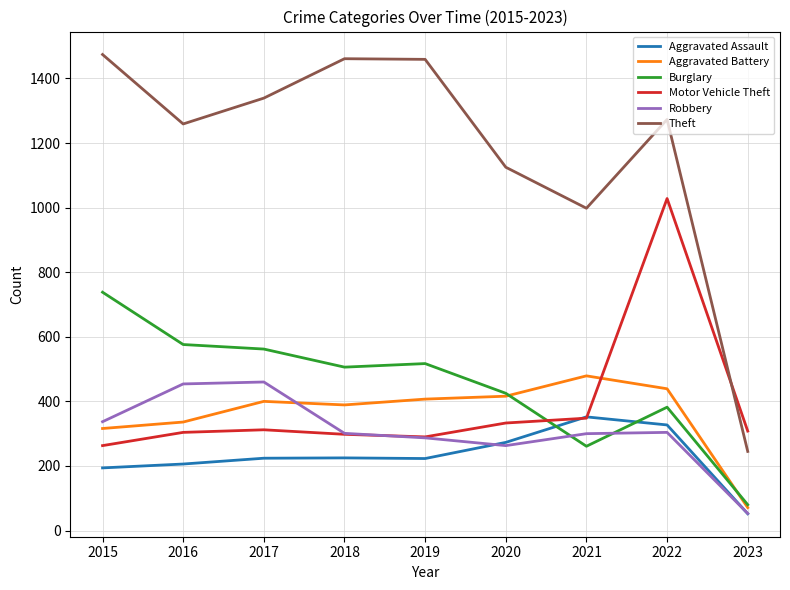

What is the difference between the highest and lowest values at 2016?

1053